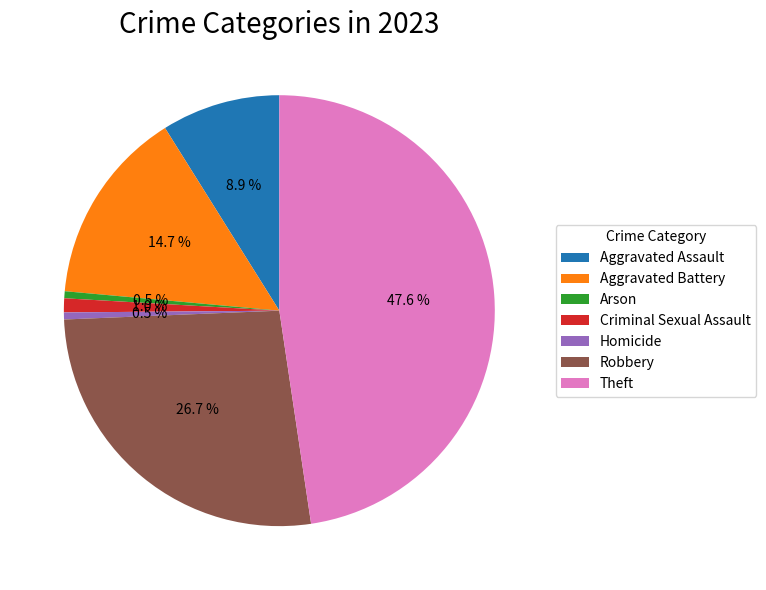

Approximately how many times larger is the value at Aggravated Assault compared to Homicide?

17.0